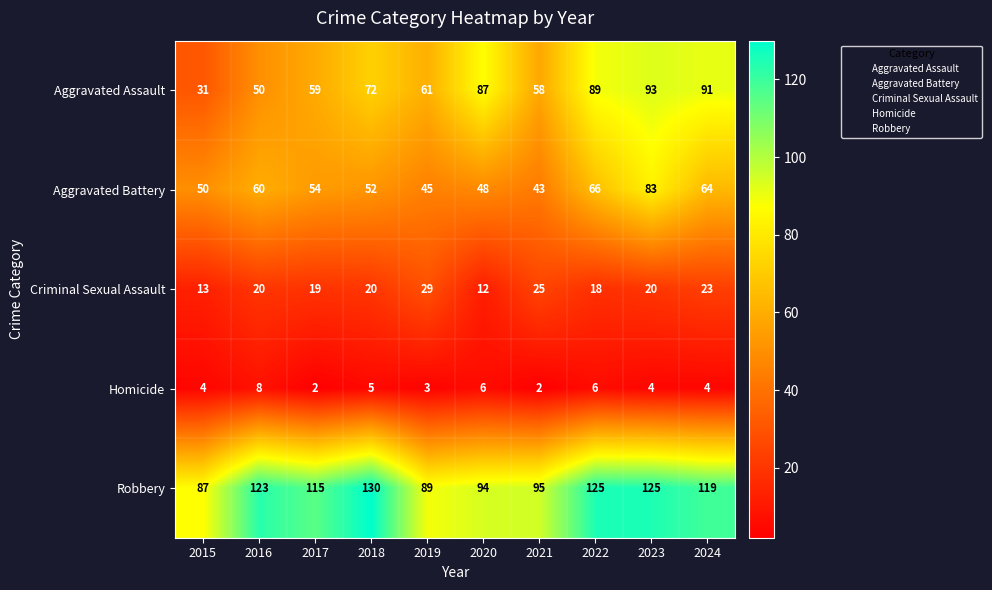

Read the Aggravated Assault value at 2022, to the nearest 10.

90